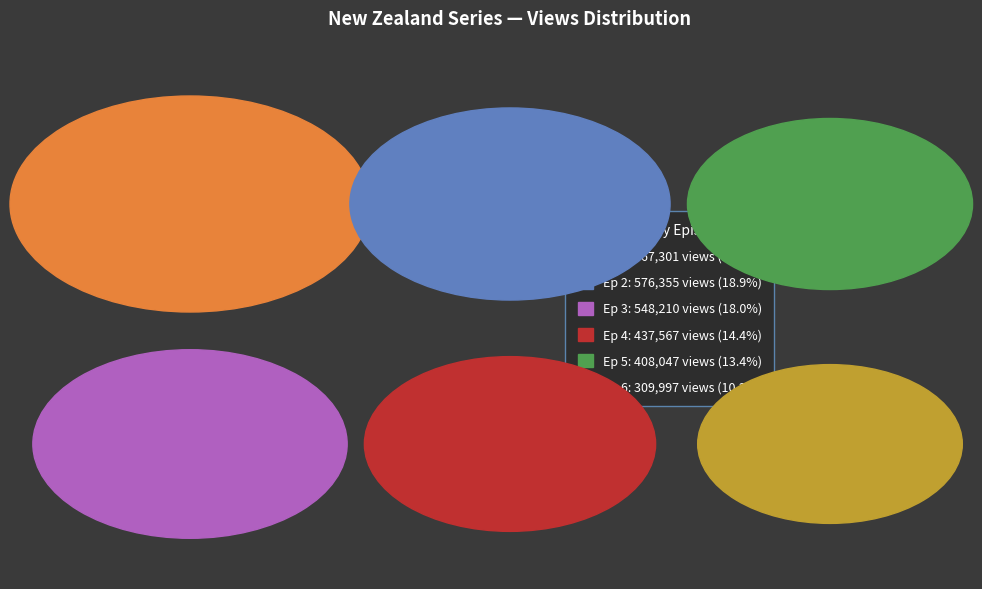

What percentage is the Ep 3 slice, to the nearest percent?

18%